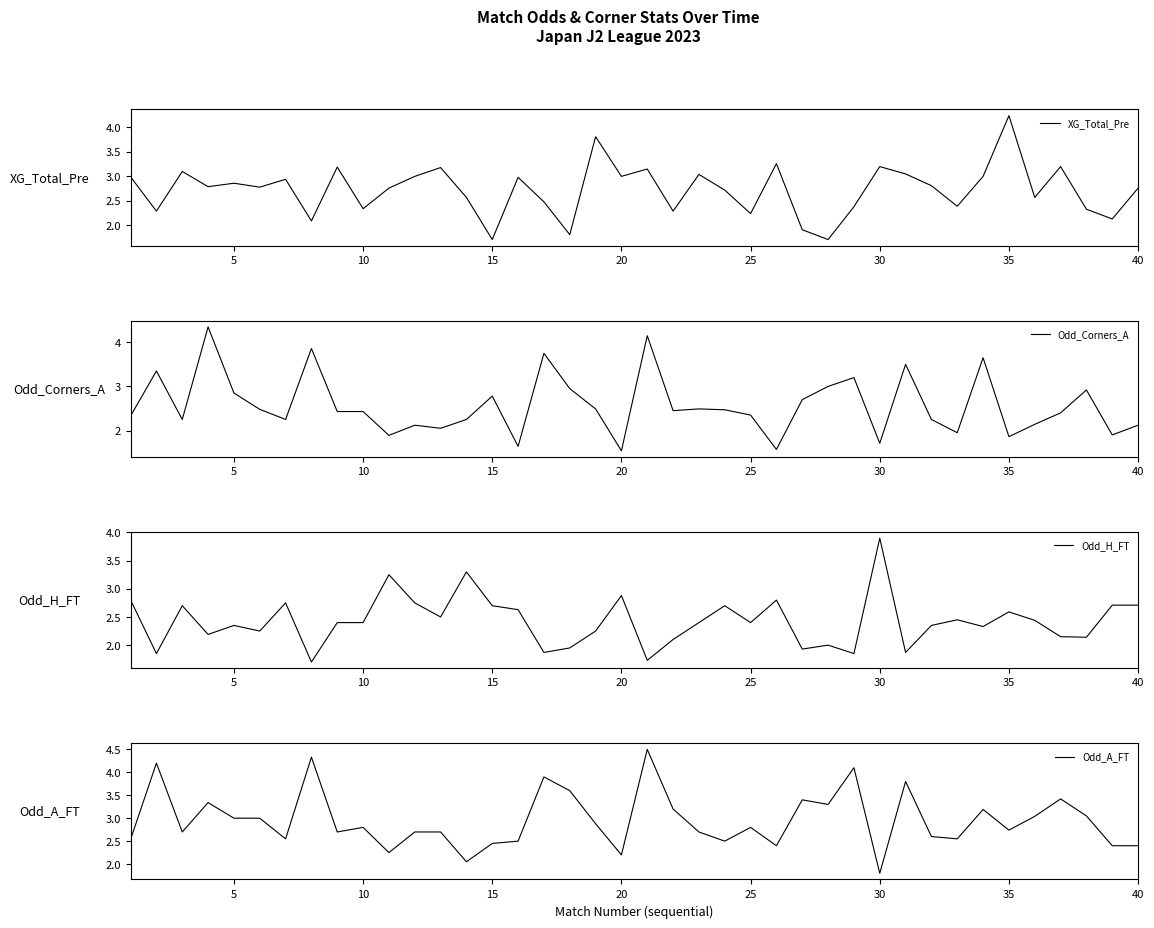

Reading left to right, extract all data points from this chart.

XG_Total_Pre: 3.0	2.3	3.1	2.8	2.9	2.8	2.9	2.1	3.2	2.3	2.8	3.0	3.2	2.6	1.7	3.0	2.5	1.8	3.8	3.0	3.1	2.3	3.0	2.7	2.2	3.3	1.9	1.7	2.4	3.2	3.0	2.8	2.4	3.0	4.2	2.6	3.2	2.3	2.1	2.8
Odd_Corners_A: 2.3	3.4	2.2	4.3	2.9	2.5	2.2	3.9	2.4	2.4	1.9	2.1	2.0	2.2	2.8	1.6	3.8	3.0	2.5	1.5	4.2	2.5	2.5	2.5	2.4	1.6	2.7	3.0	3.2	1.7	3.5	2.2	1.9	3.6	1.9	2.1	2.4	2.9	1.9	2.1
Odd_H_FT: 2.8	1.9	2.7	2.2	2.4	2.2	2.8	1.7	2.4	2.4	3.2	2.8	2.5	3.3	2.7	2.6	1.9	1.9	2.2	2.9	1.7	2.1	2.4	2.7	2.4	2.8	1.9	2.0	1.9	3.9	1.9	2.4	2.5	2.3	2.6	2.4	2.1	2.1	2.7	2.7
Odd_A_FT: 2.5	4.2	2.7	3.3	3.0	3.0	2.5	4.3	2.7	2.8	2.2	2.7	2.7	2.0	2.5	2.5	3.9	3.6	2.9	2.2	4.5	3.2	2.7	2.5	2.8	2.4	3.4	3.3	4.1	1.8	3.8	2.6	2.5	3.2	2.7	3.0	3.4	3.0	2.4	2.4